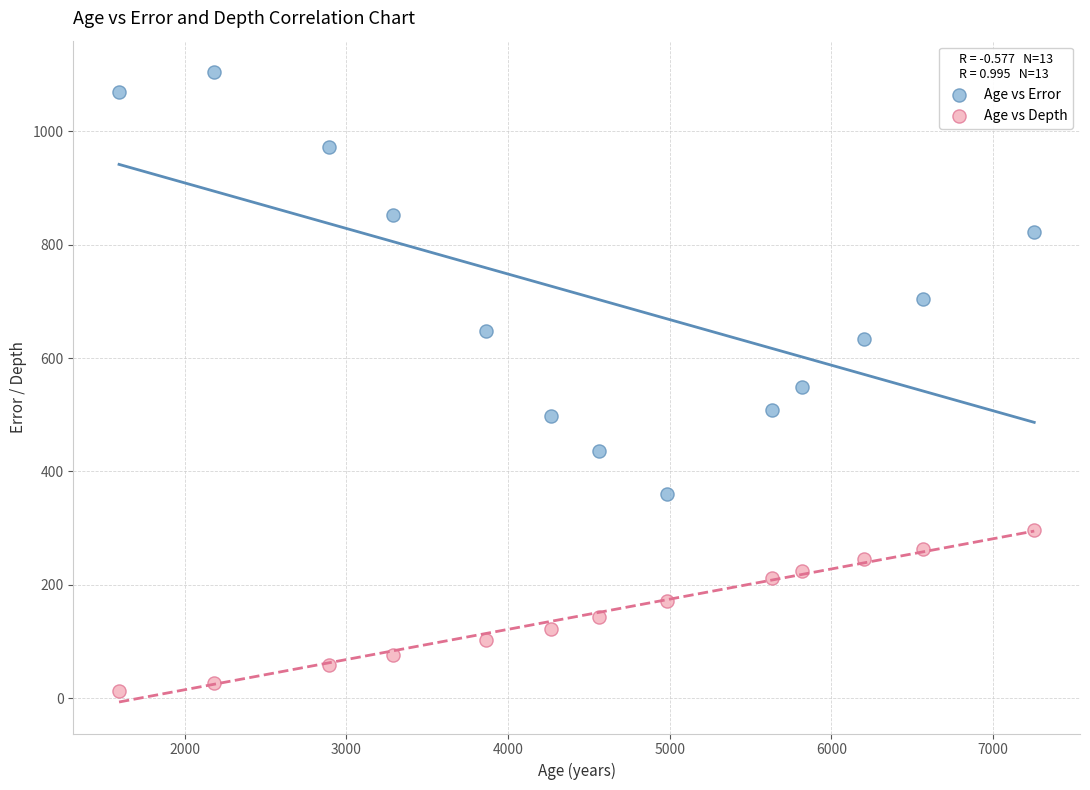

Across all data points, what is the range of Y values (max minus min)?

1091.0